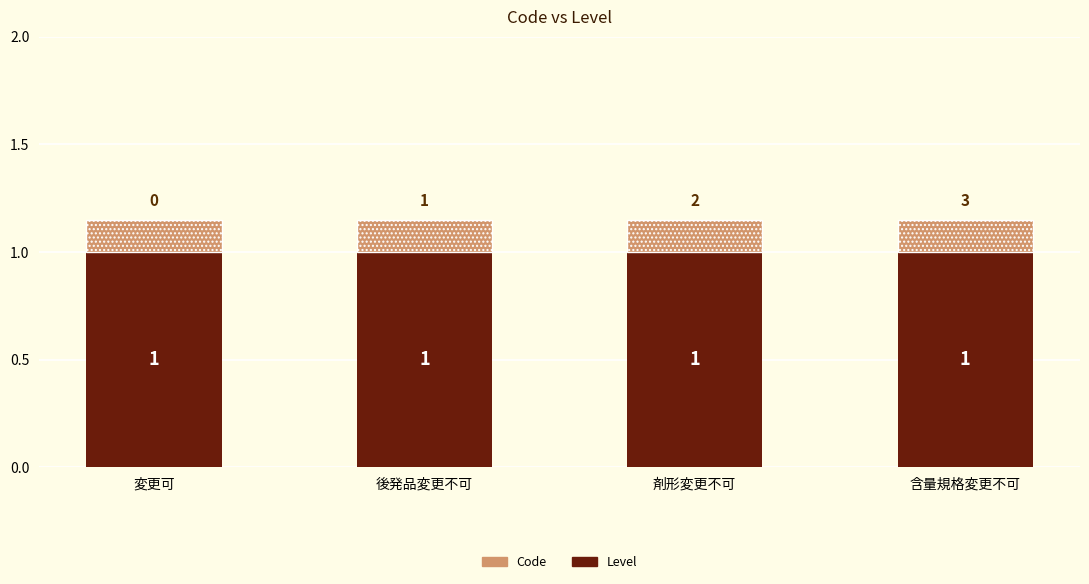

What is the maximum value for Level?

1.0